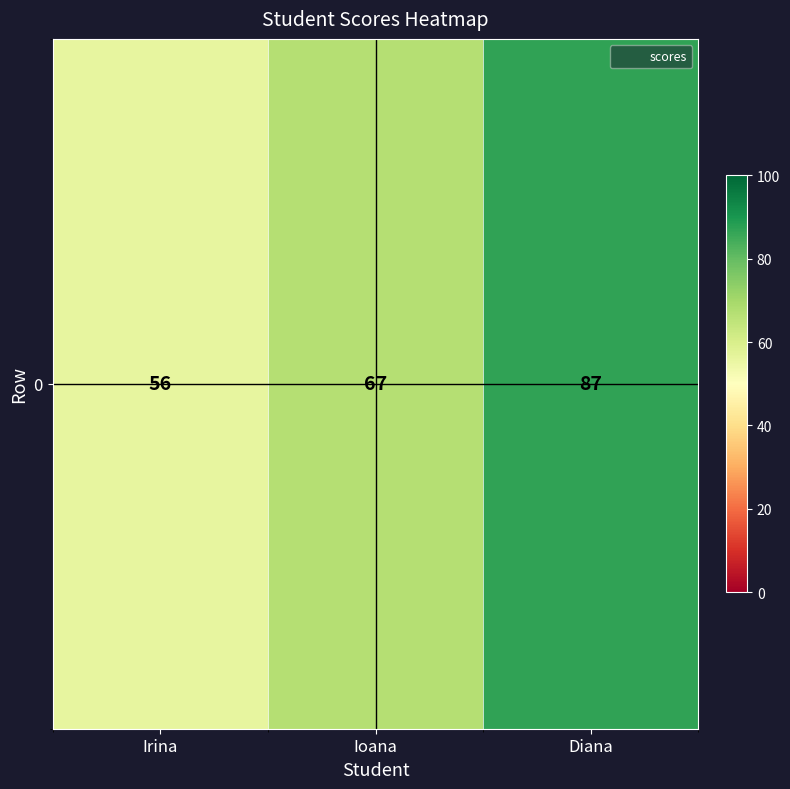

Rank the categories by value from highest to lowest.

Diana, Ioana, Irina